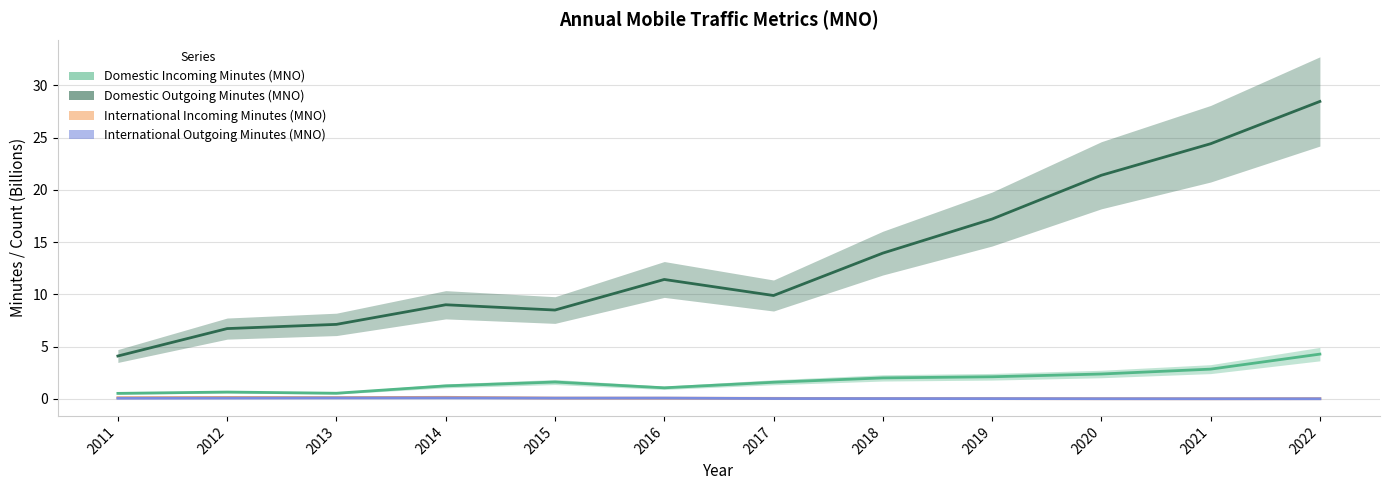

What is the total value across all series at 2020?

23.8